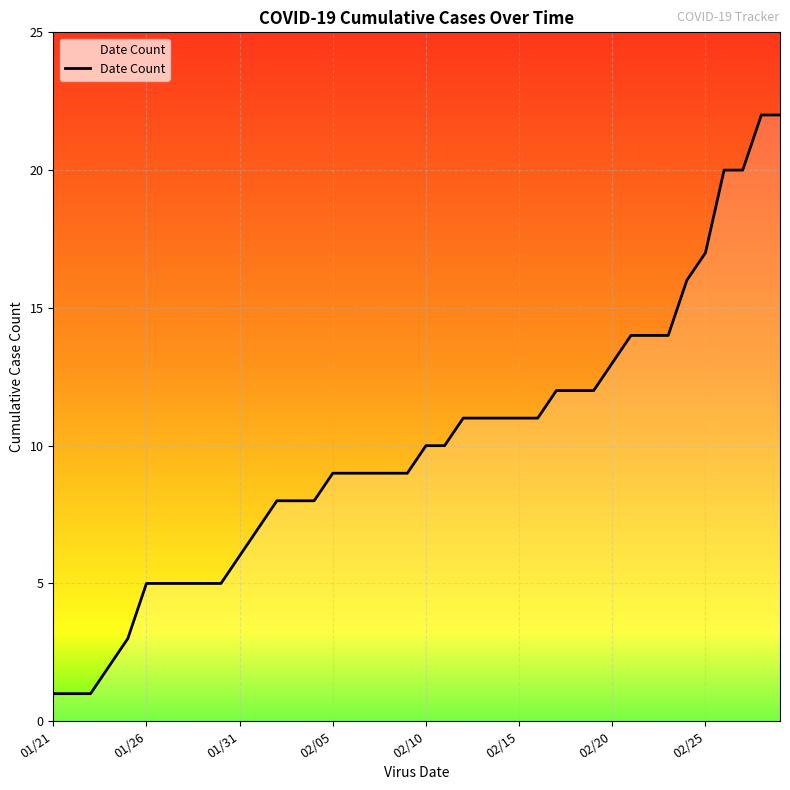

What is the maximum value shown in the chart?

22